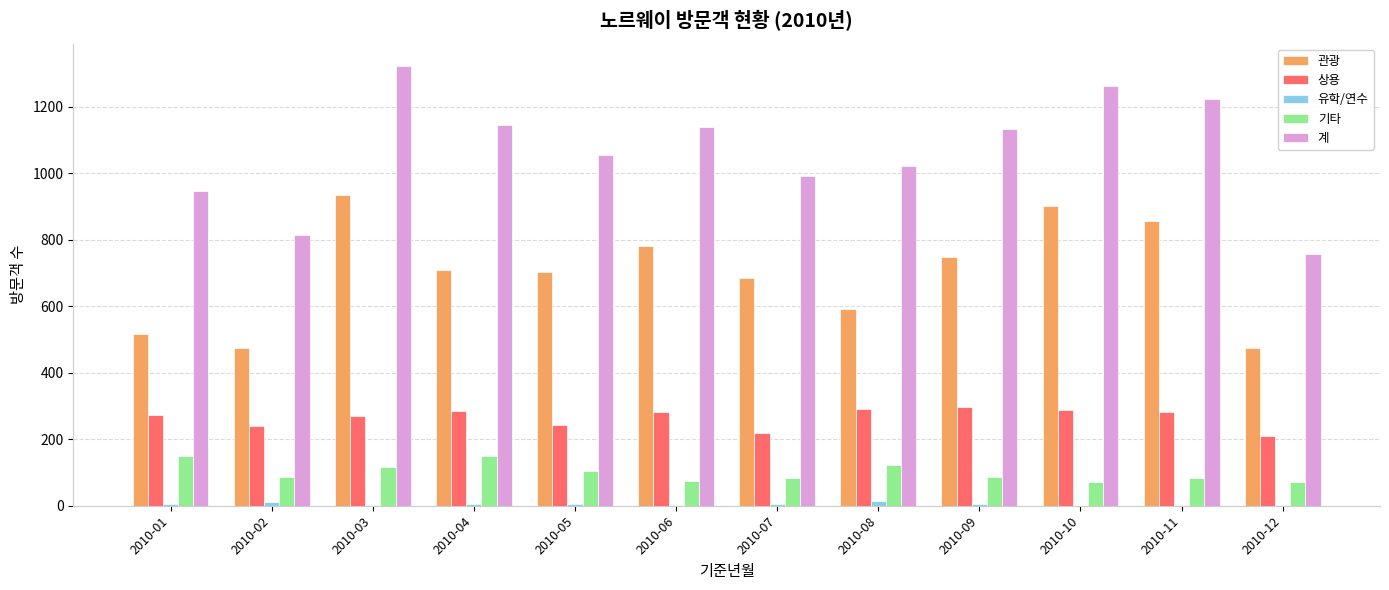

Between 2010-05 and 2010-08, which series saw the biggest shift?

관광